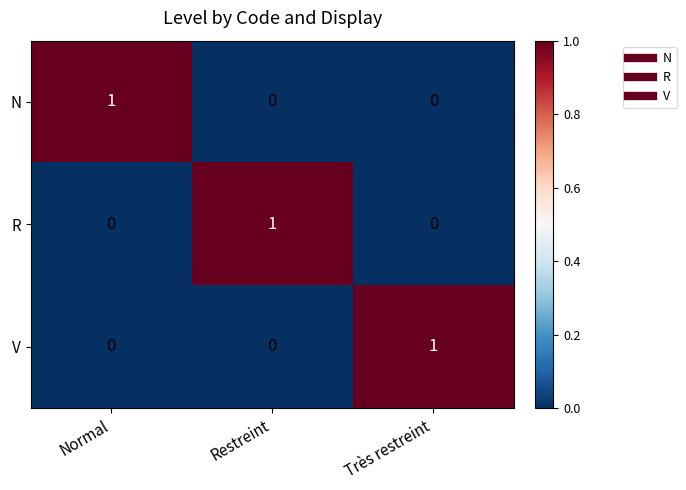

Count the N values in the range 0 to 1.

3